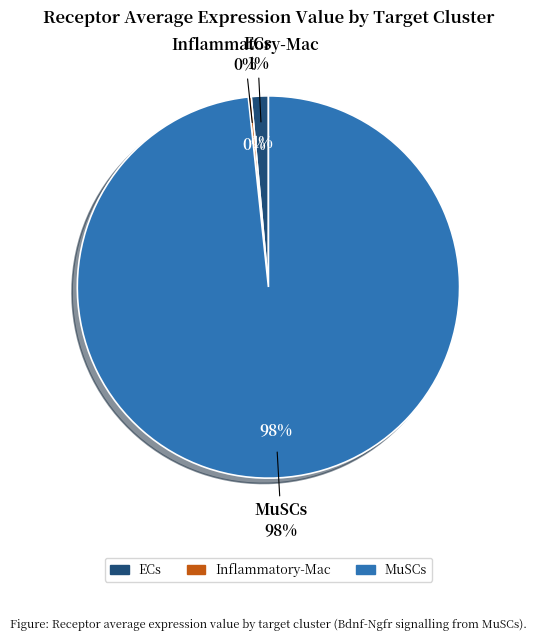

What portion of the pie excludes Inflammatory-Mac?

99.8%